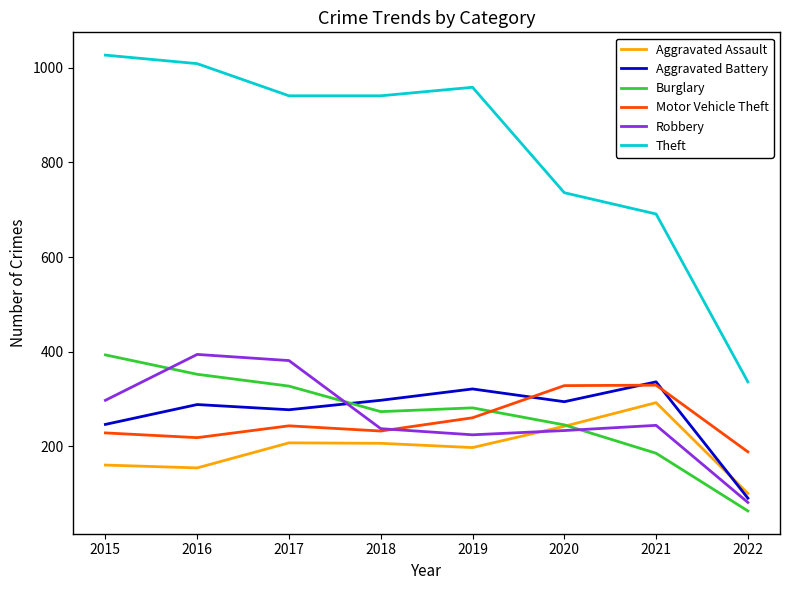

What is the total value across all series at 2022?

858